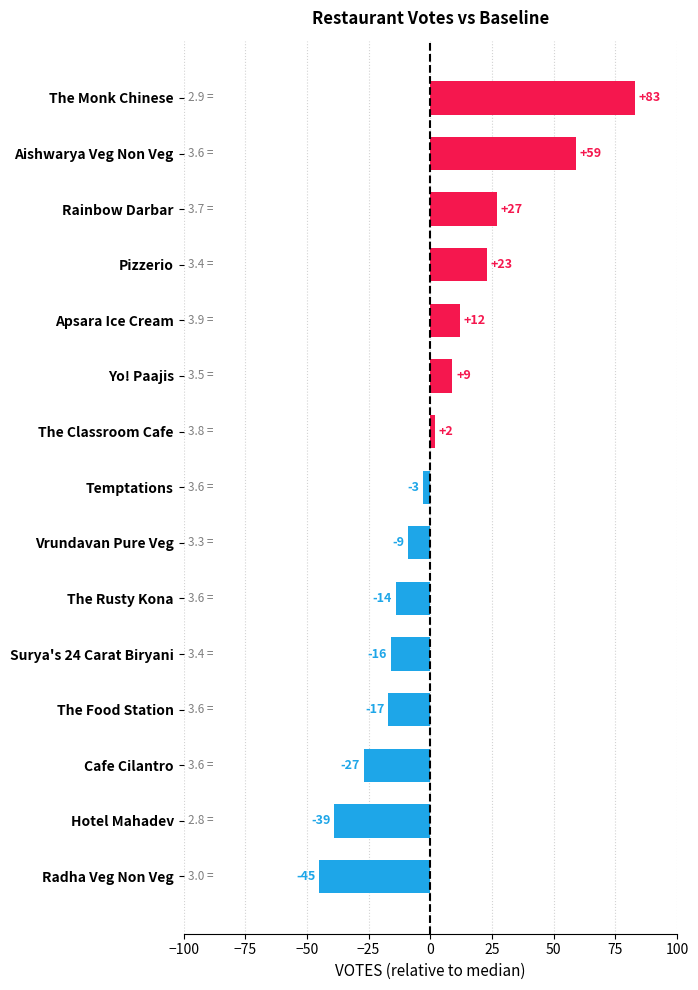

What is the difference between the maximum and minimum values?

128